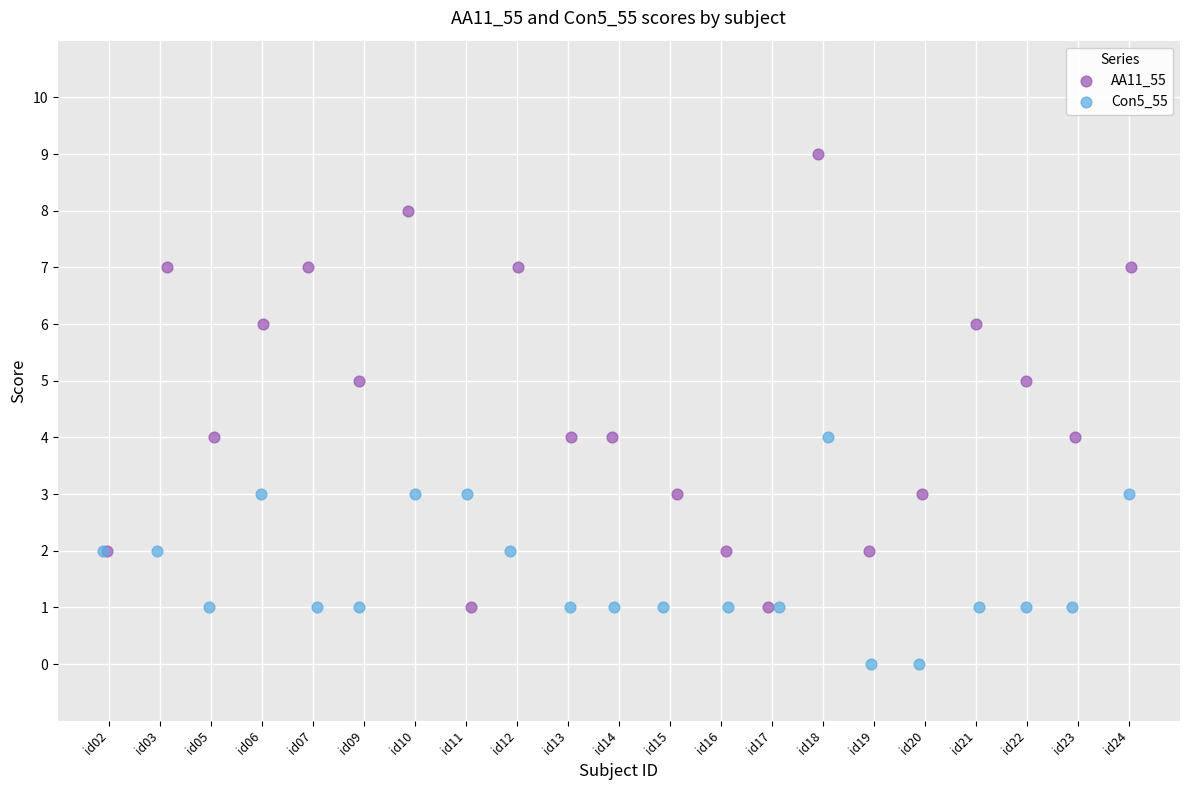

Which series contains the lowest Y value?

Con5_55